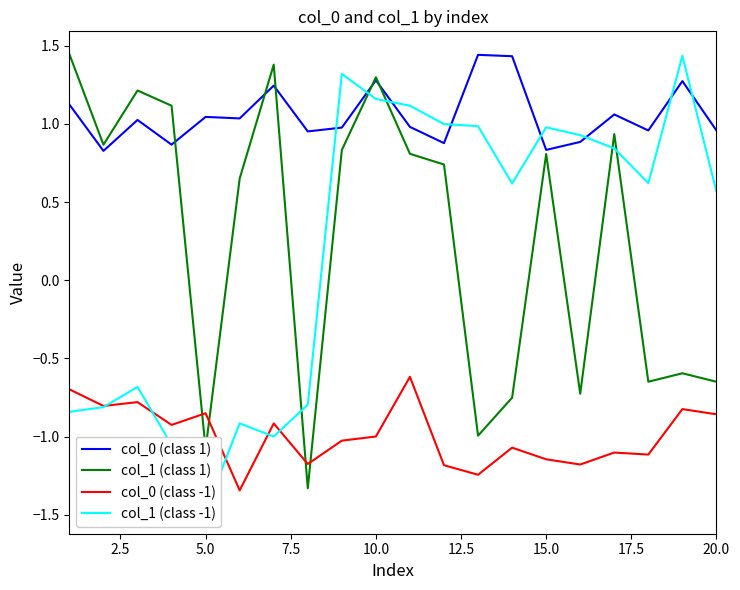

What is the difference between the maximum and second lowest values in the col_1 (class -1) series?

2.5